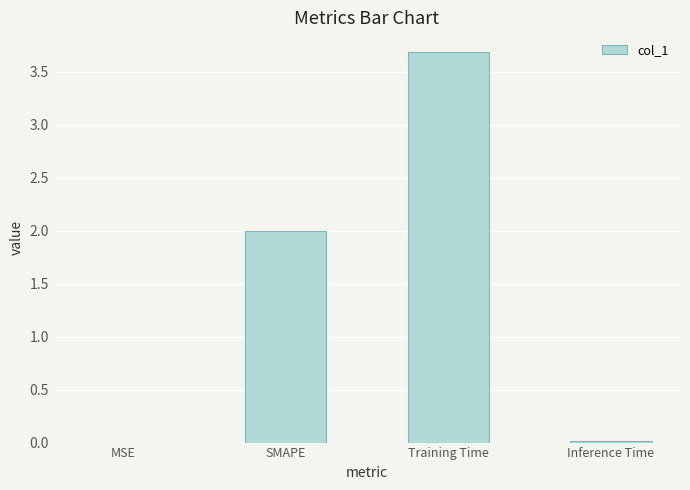

Count the number of categories in the chart.

4